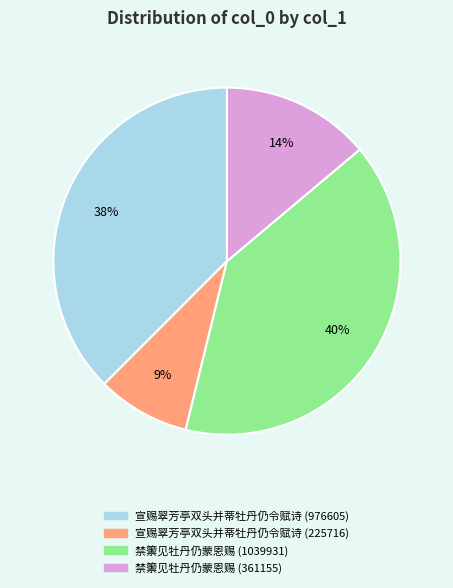

How many segments does this pie chart have?

4